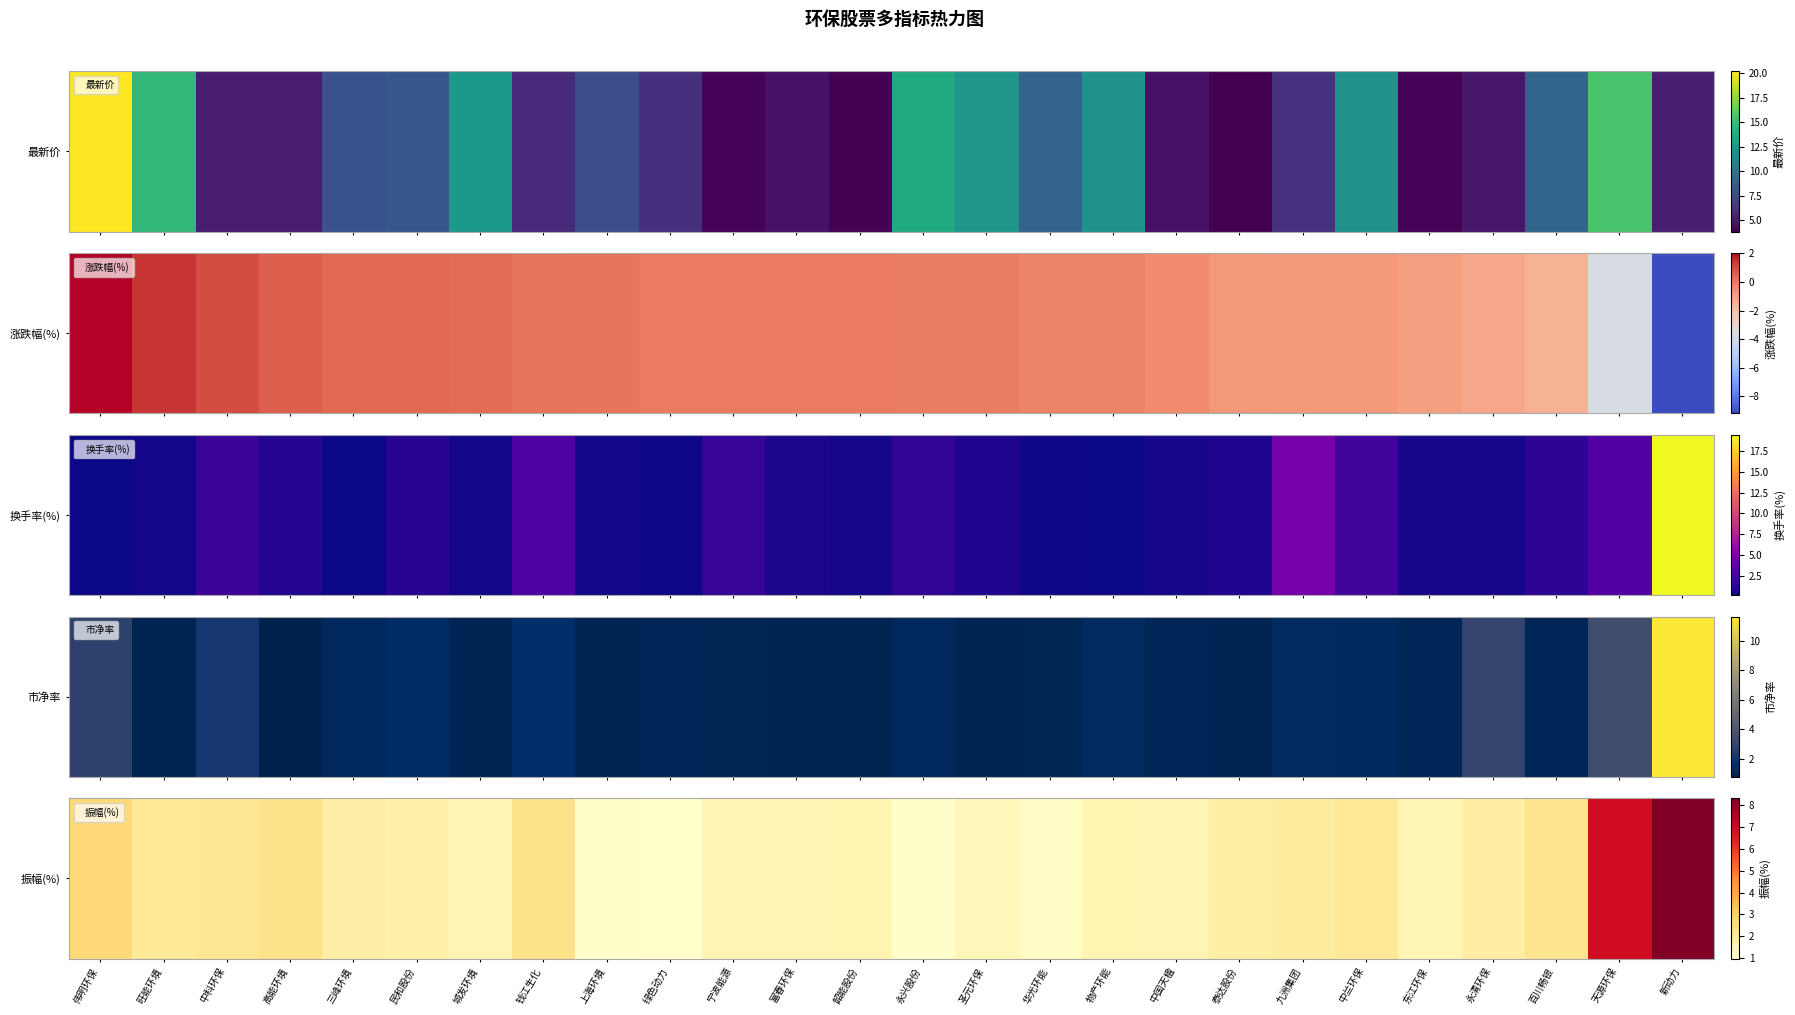

Rank the categories by value from highest to lowest.

新动力, 天源环保, 伟明环保, 钱江生化, 高能环境, 百川畅银, 中科环保, 中兰环保, 旺能环境, 九洲集团, 永清环保, 泰达股份, 三峰环境, 民和股份, 物产环能, 韶能股份, 城发环境, 富春环保, 宁波能源, 中国天楹, 东江环保, 圣元环保, 华光环能, 上海环境, 永兴股份, 绿色动力